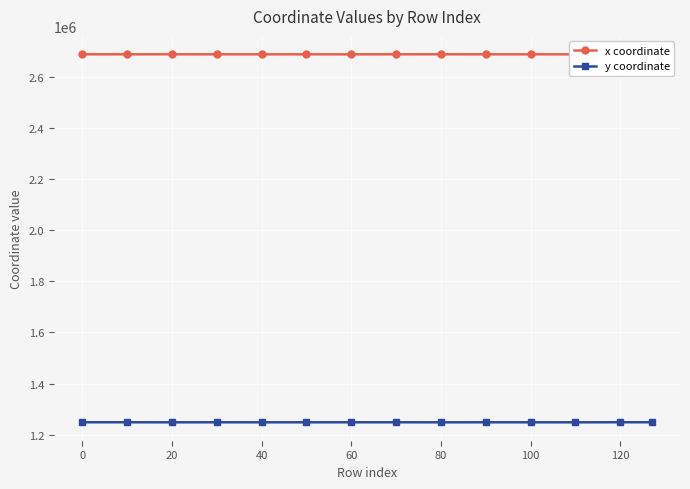

List the series in order of their overall mean, highest first.

x coordinate, y coordinate